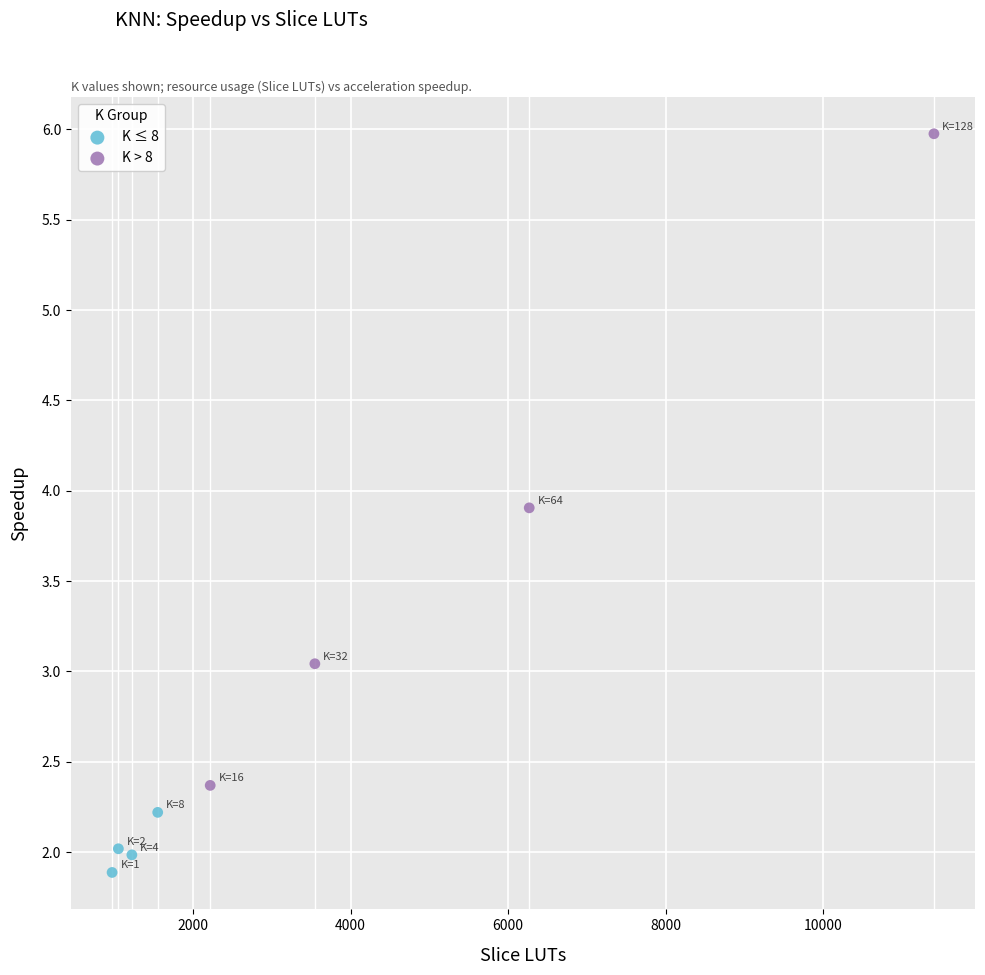

Which series reaches the maximum Y coordinate?

K > 8